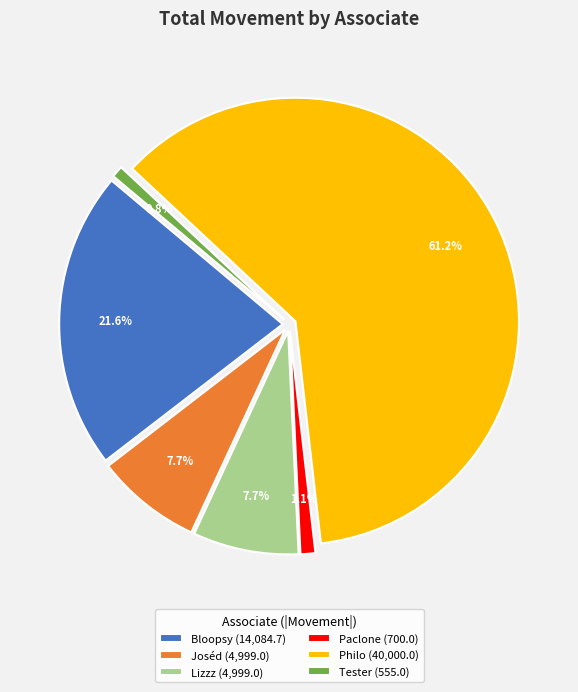

Between Lizzz and Philo, which is larger?

Philo